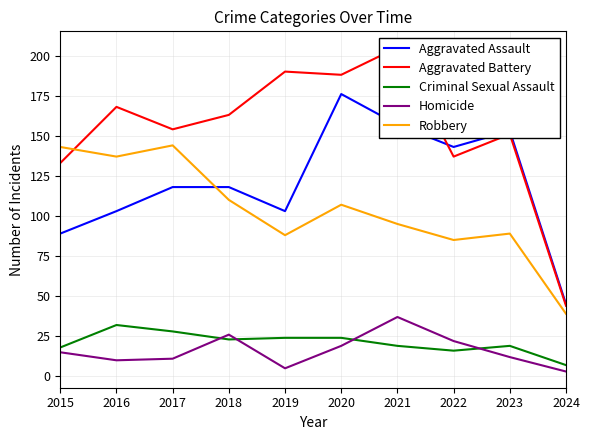

At how many categories does at least one series exceed 95?

9